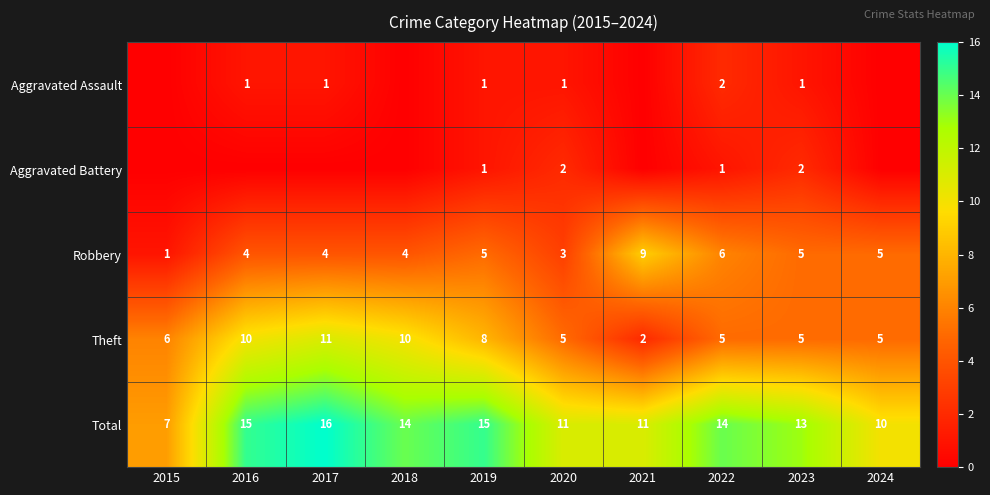

What is the approximate value of Theft at 2015?

6